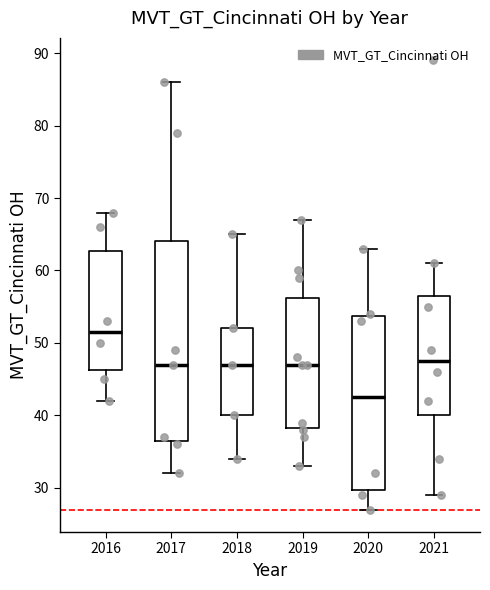

Reading left to right, transcribe this box plot: for each box, give where its median line is, the range the box spans, and where its two whiskers end, as read against the y-axis. The values are not printed on the chart, so give them approximately, as read against the axis.

2016: median 52, box 46 to 63, whiskers 42 to 68
2017: median 47, box 37 to 64, whiskers 32 to 86
2018: median 47, box 40 to 52, whiskers 34 to 65
2019: median 47, box 38 to 56, whiskers 33 to 67
2020: median 43, box 30 to 54, whiskers 27 to 63
2021: median 48, box 40 to 57, whiskers 29 to 61